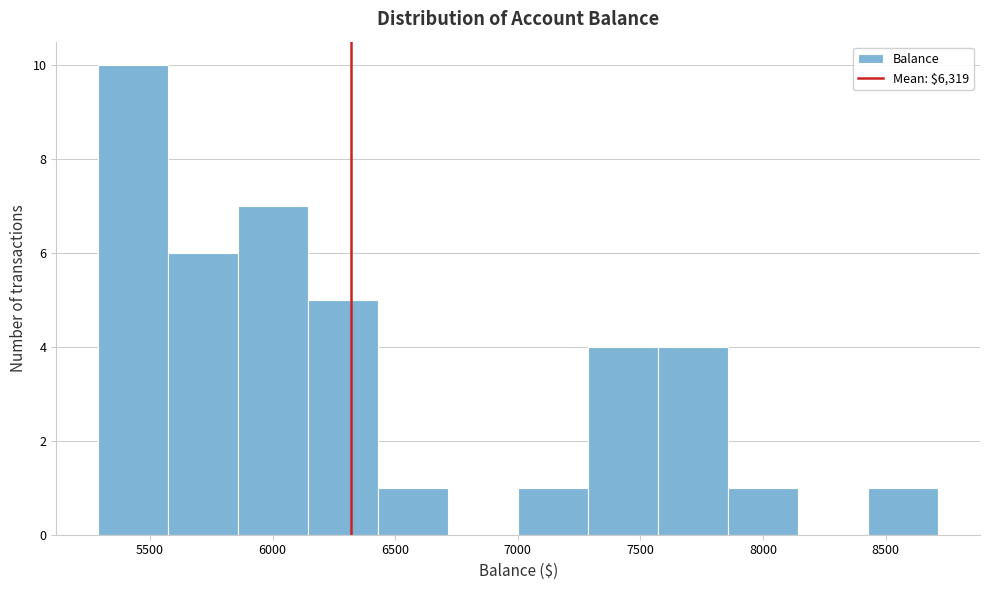

Reading left to right, transcribe this chart: for each bar, give the range it covers on the x-axis and its height. Neither the bar edges nor the heights are printed on the chart, so give them approximately, as read against the axes.

5300 to 5550: 10
5550 to 5850: 6
5850 to 6150: 7
6150 to 6450: 5
6450 to 6700: 1
6700 to 7000: 0
7000 to 7300: 1
7300 to 7550: 4
7550 to 7850: 4
7850 to 8150: 1
8150 to 8450: 0
8450 to 8700: 1